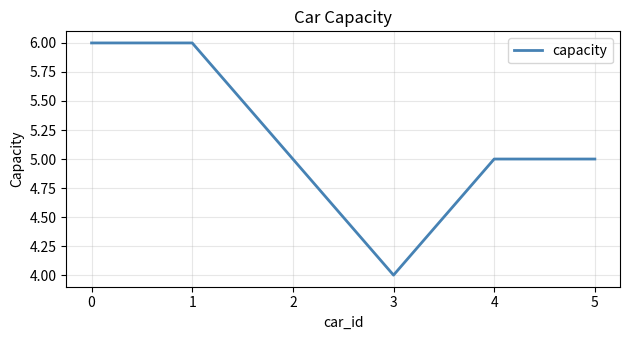

Is it true that the value at 5 is 7?

False